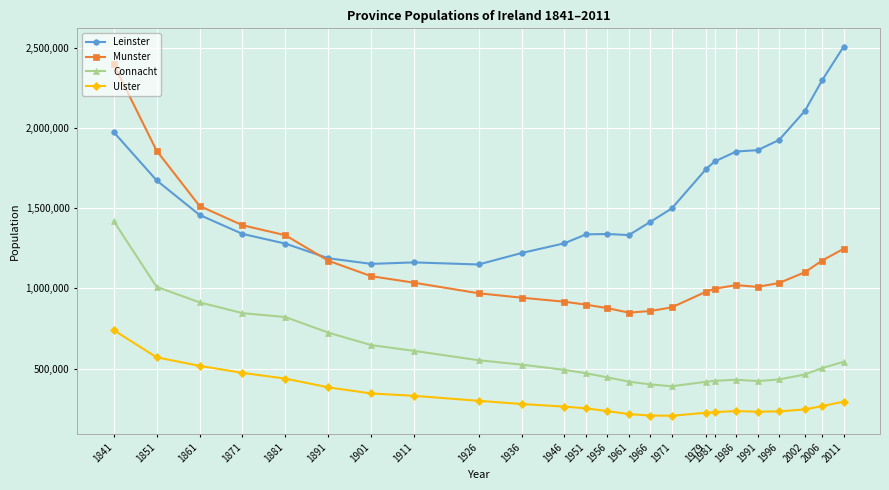

How many times do Munster and Leinster cross each other?

1